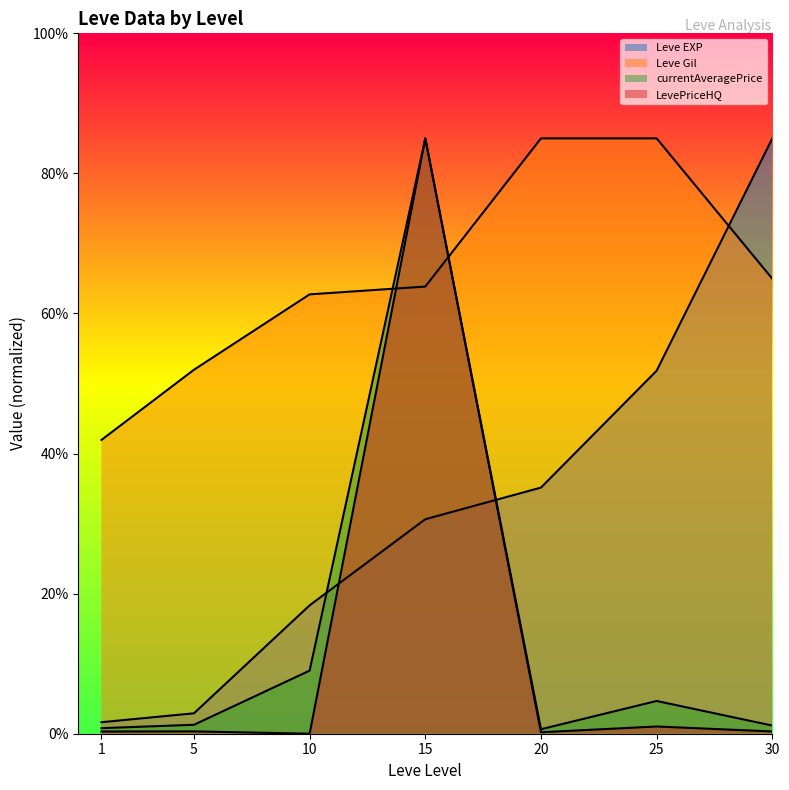

At which label is LevePriceHQ closest to 42?

25